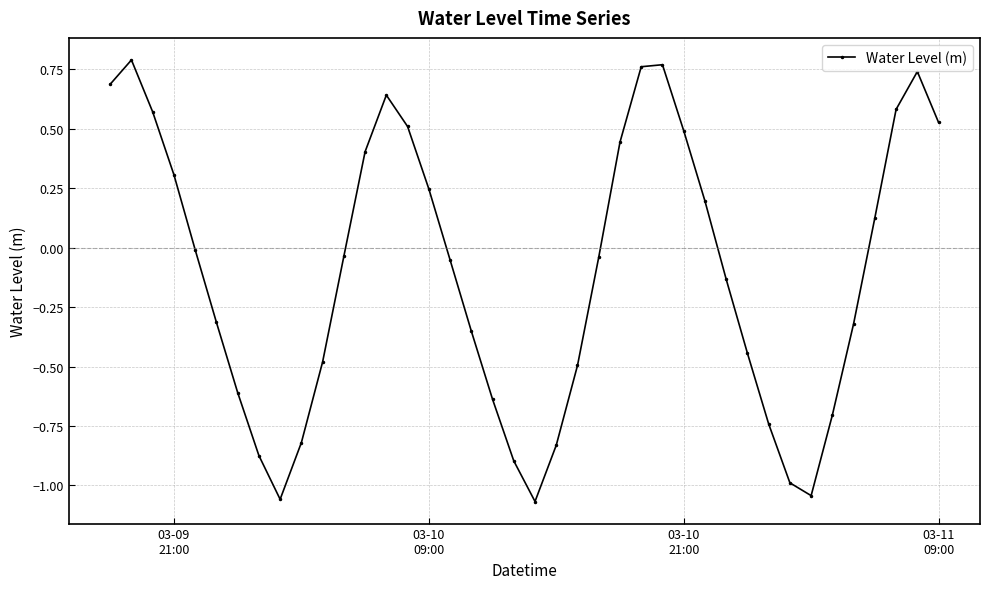

True or false: there are more than 2 points higher than both neighbors.

True